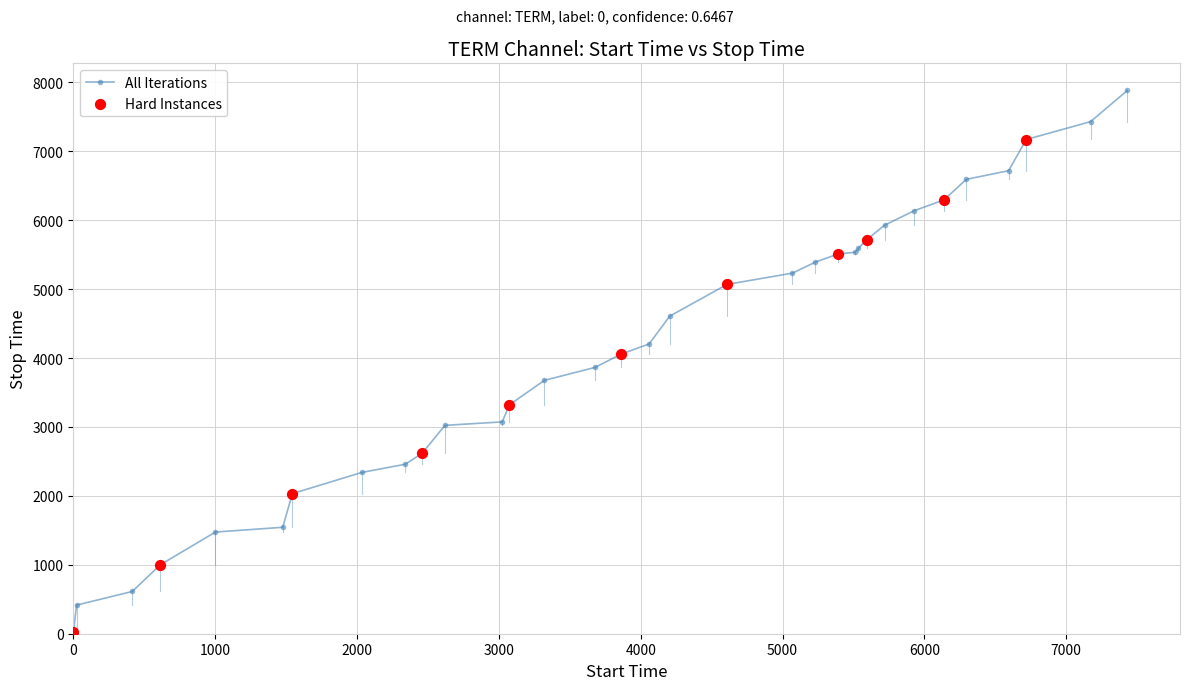

What is the maximum value shown in the chart?

7881